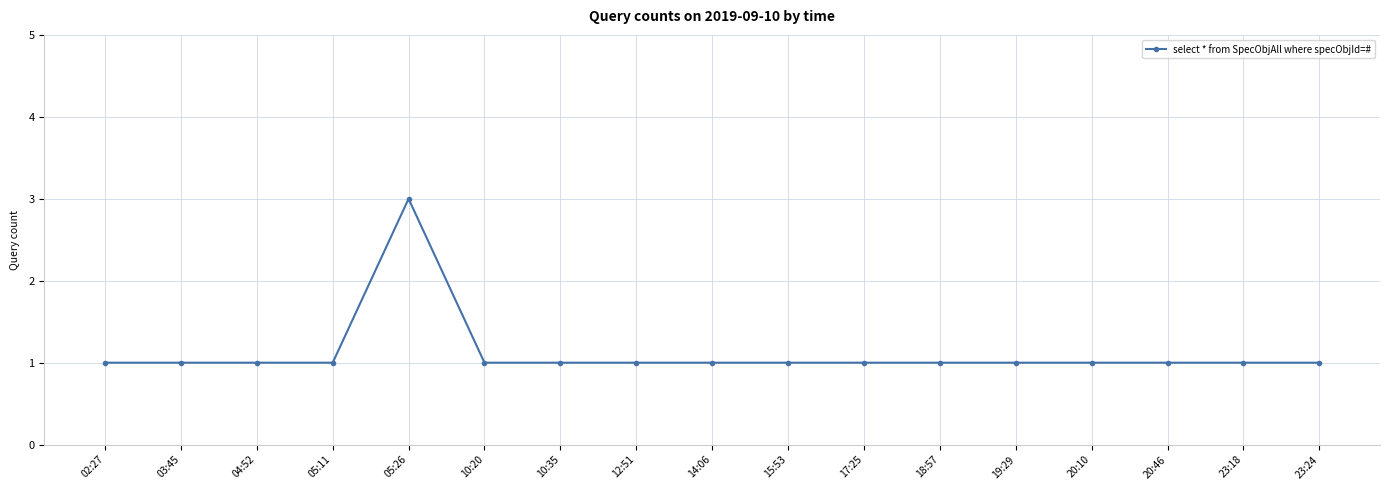

What is the sum of all values?

19